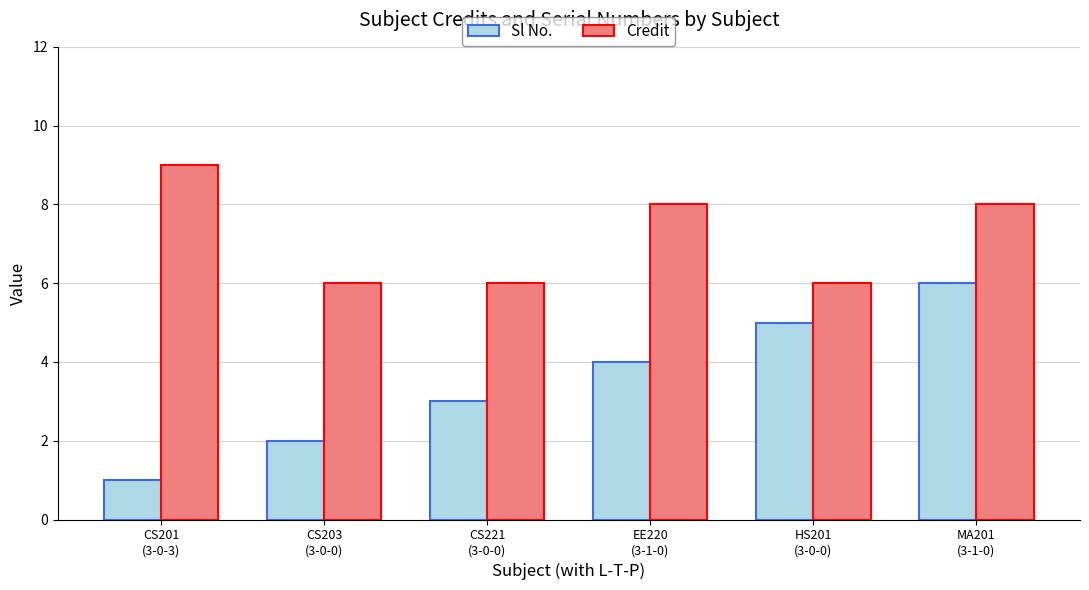

What is the minimum value shown in the chart?

1